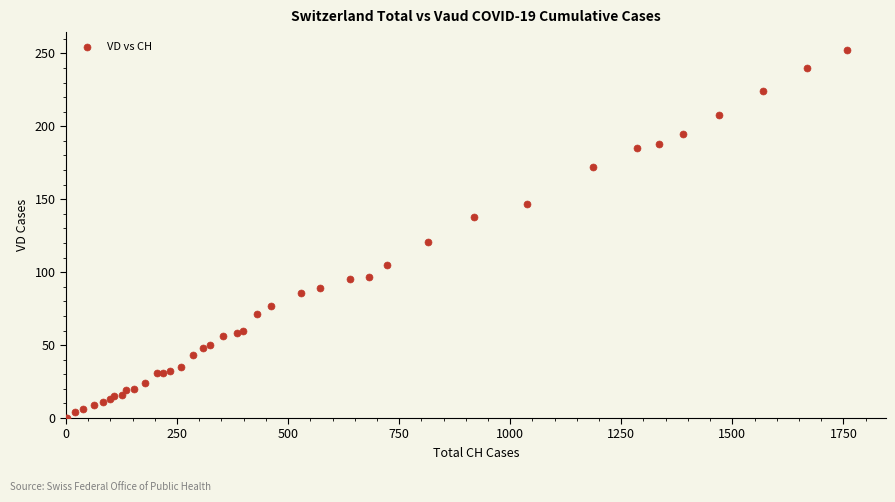

What Y value in the scatter plot is closest to 126?

121